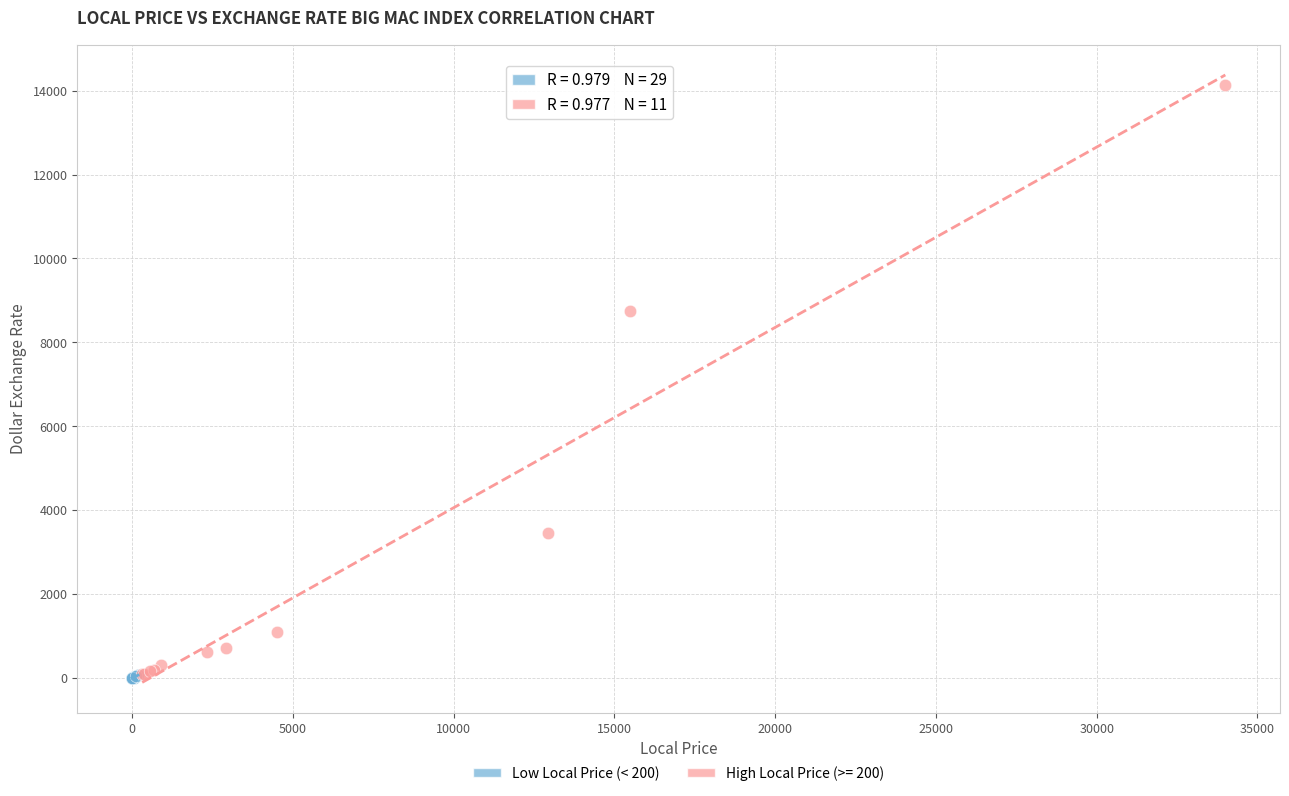

Which series has the widest spread of Y values?

High Local Price (>= 200)